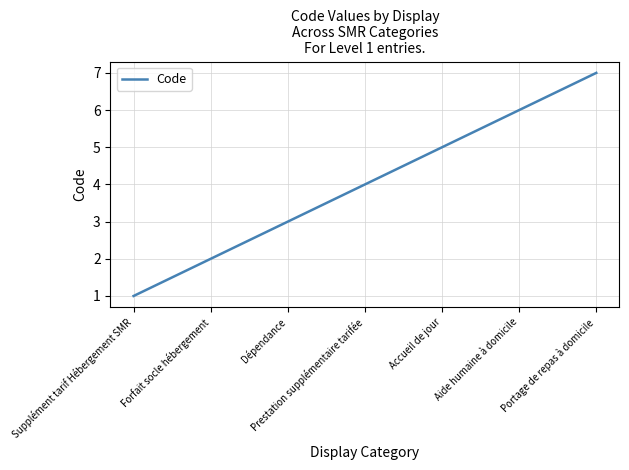

Rank the categories by value from lowest to highest.

Supplément tarif Hébergement SMR, Forfait socle hébergement, Dépendance, Prestation supplémentaire tarifée, Accueil de jour, Aide humaine à domicile, Portage de repas à domicile